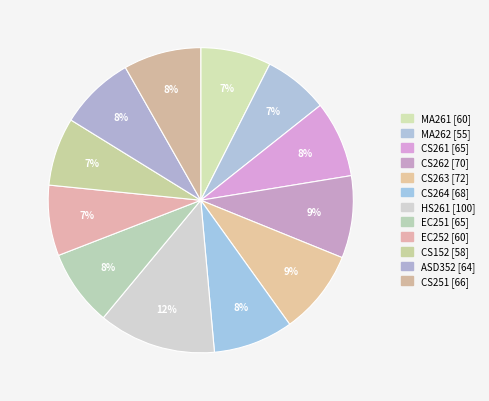

To the nearest percent, what is the difference between the MA261 and EC251 slice percentages?

1%